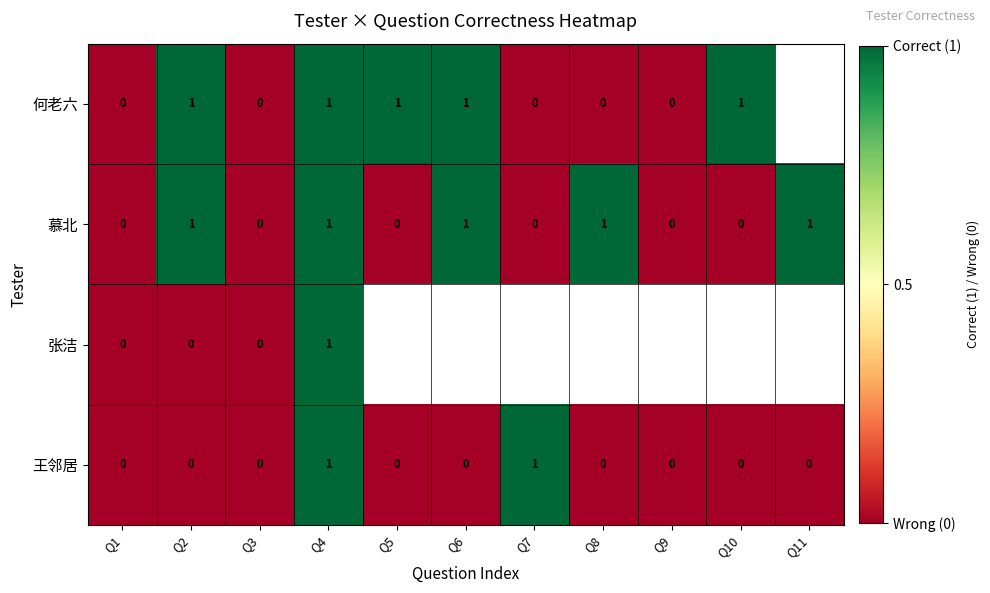

Which has a higher value, Q9 or Q7?

Q9